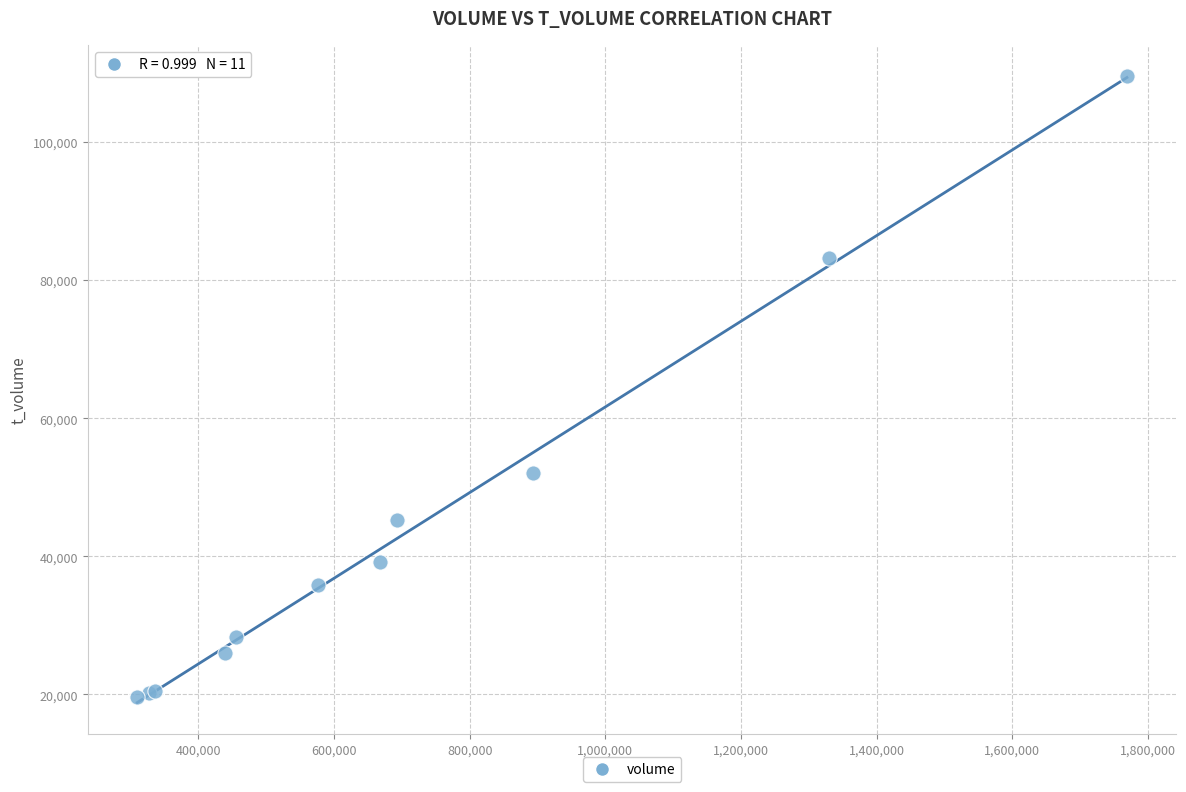

What Y value in the scatter plot is closest to 64575?

52080